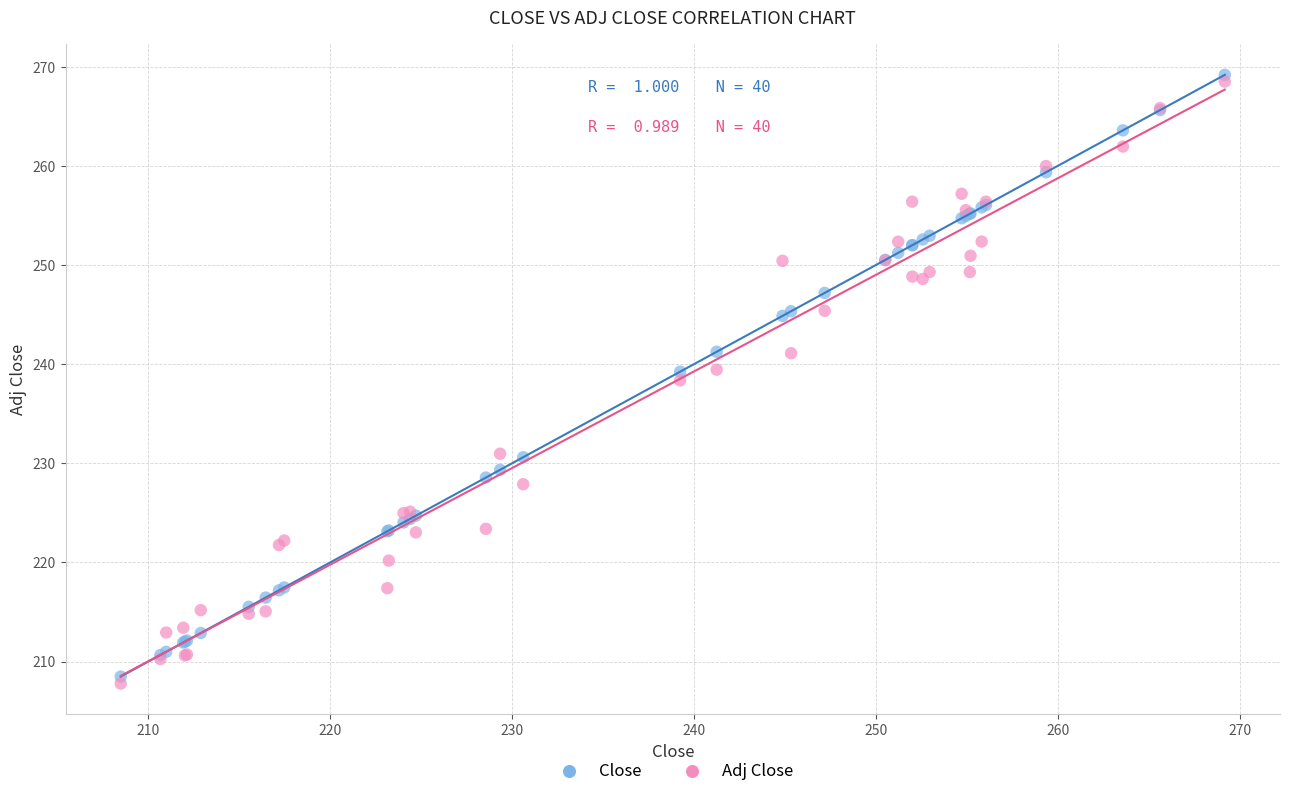

What is the X range (max minus min) for the scatter plot?

60.7